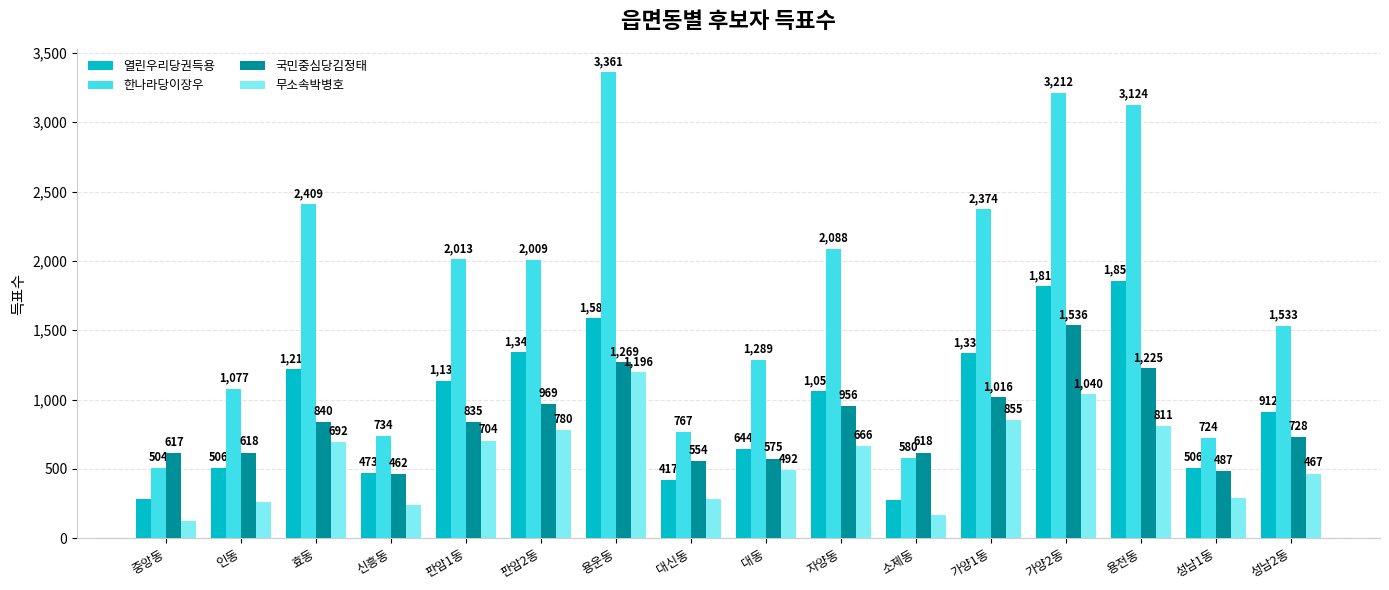

Rank the series at 용운동 from highest to lowest value.

한나라당이장우, 열린우리당권득용, 국민중심당김정태, 무소속박병호